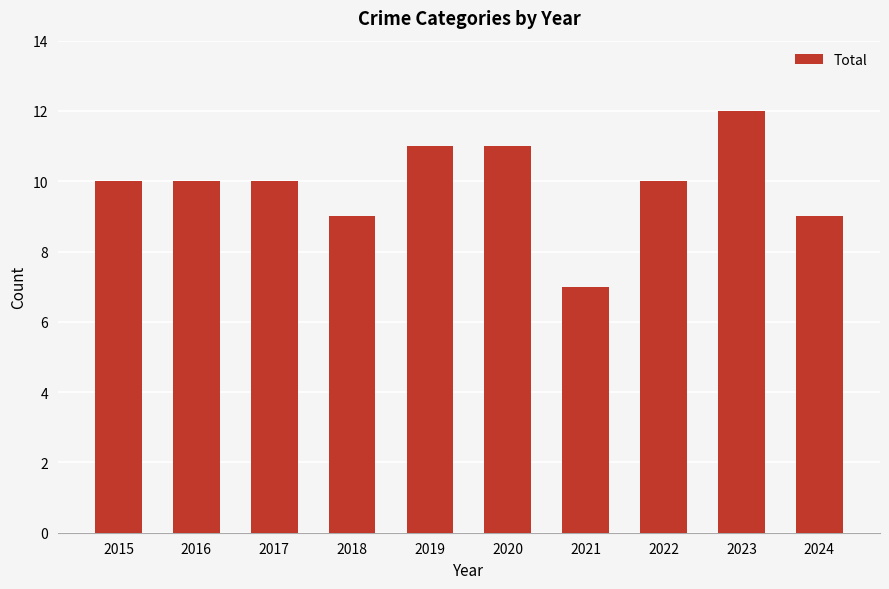

Read the value at 2021.

7